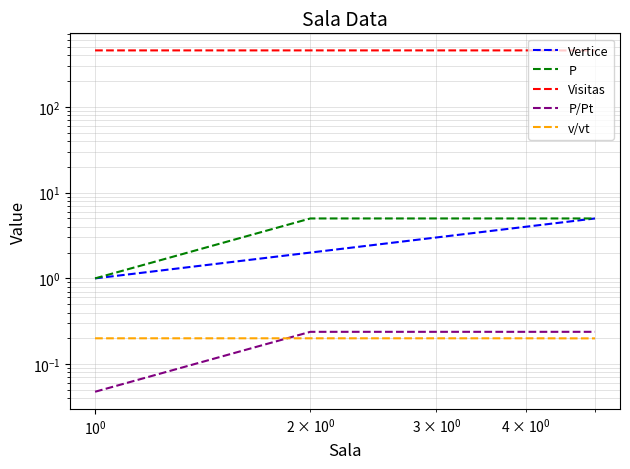

How many values in the Vertice series are below 3?

2